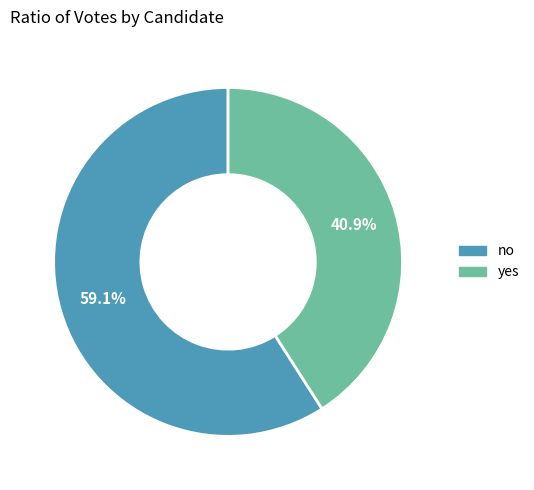

To the nearest percent, what is the combined percentage of no and yes?

100%